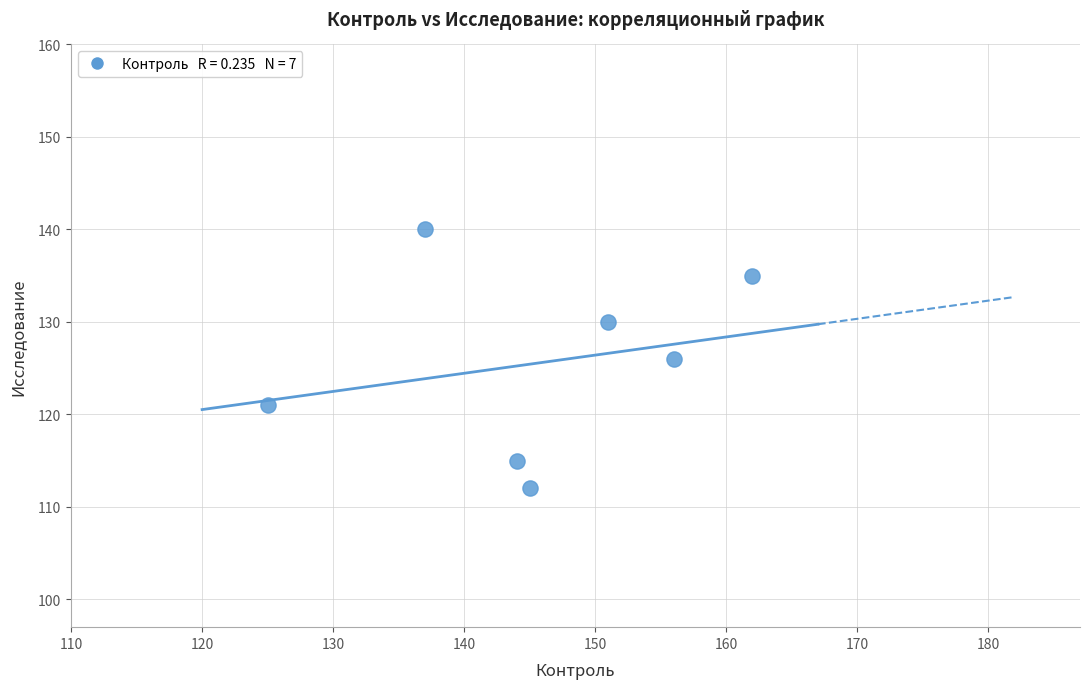

What is the average X value?

146